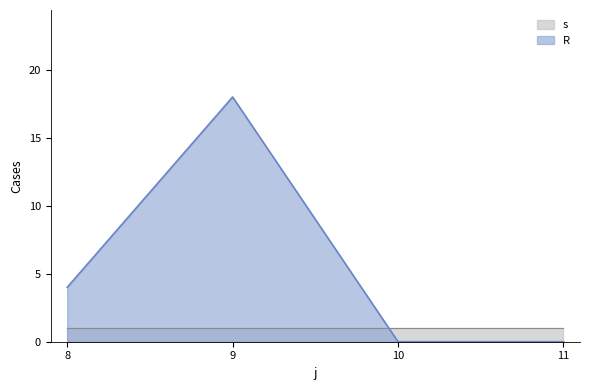

How many values exceed 4?

1